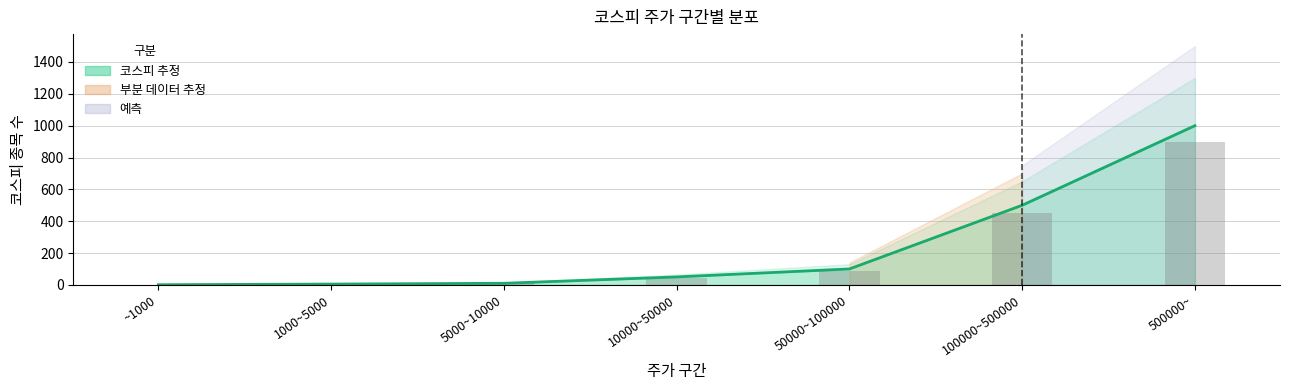

List the labels in order of value, smallest first.

~1000, 1000~5000, 5000~10000, 10000~50000, 50000~100000, 100000~500000, 500000~